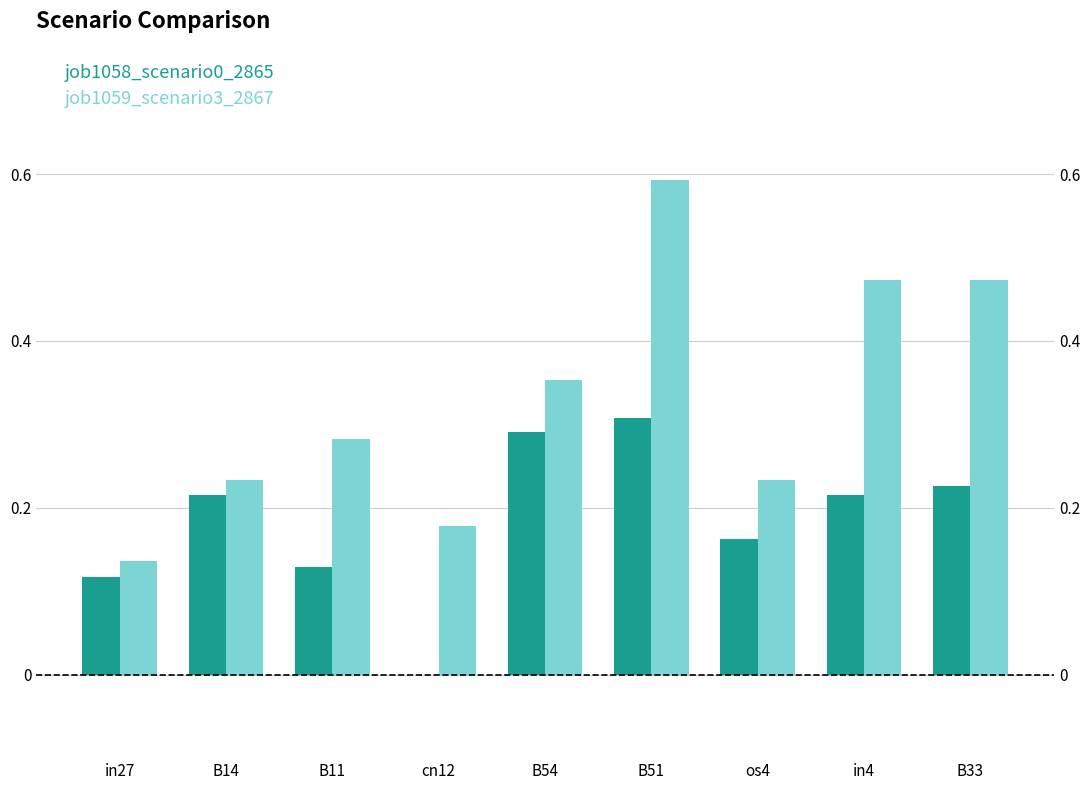

At which category is the sum across all series the highest?

B51